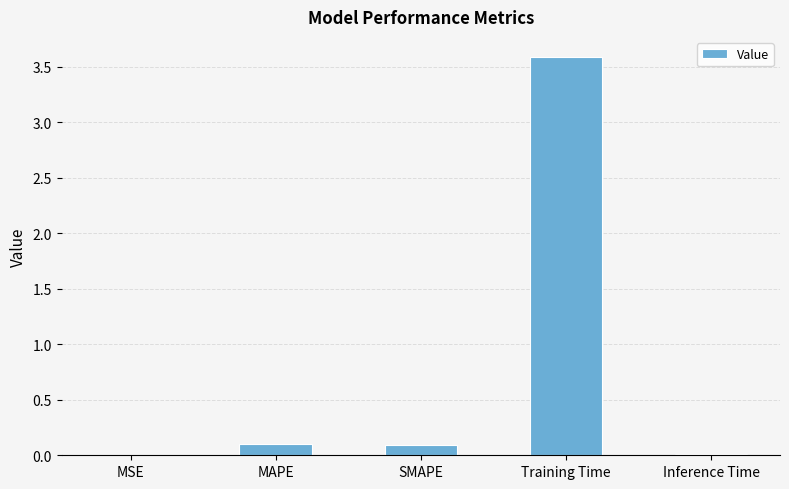

True or false: the data shows 0.1 at SMAPE.

True